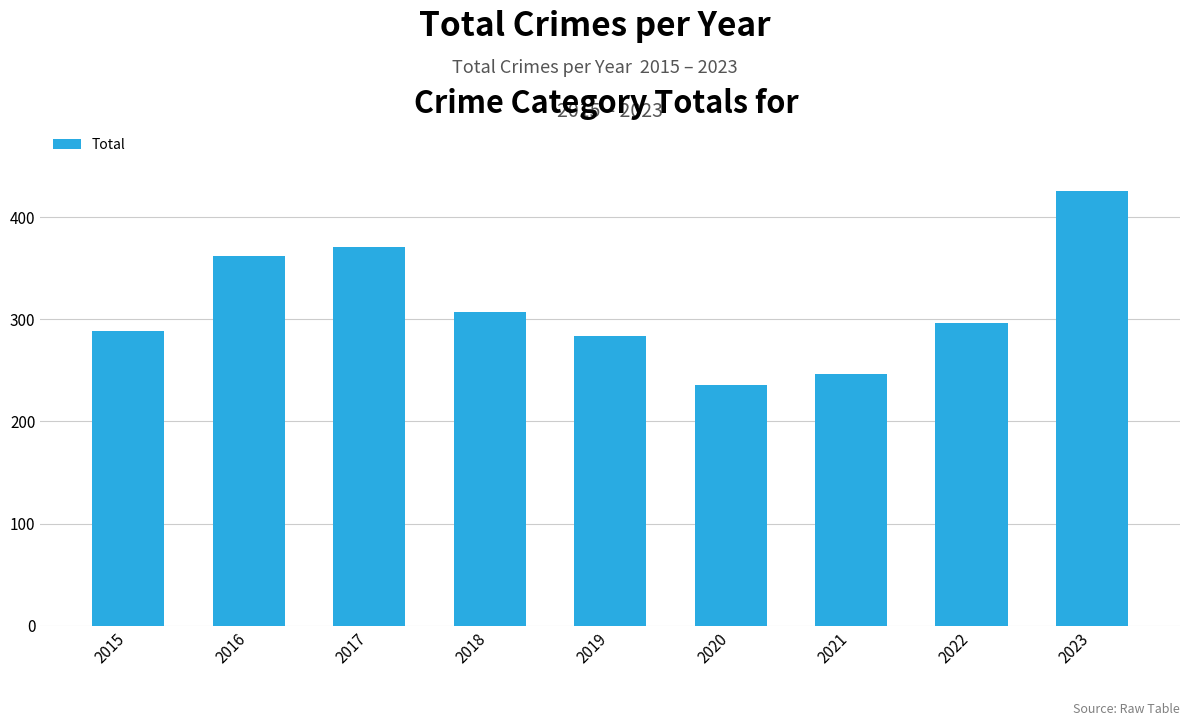

Rank the categories by value from lowest to highest.

2020, 2021, 2019, 2015, 2022, 2018, 2016, 2017, 2023